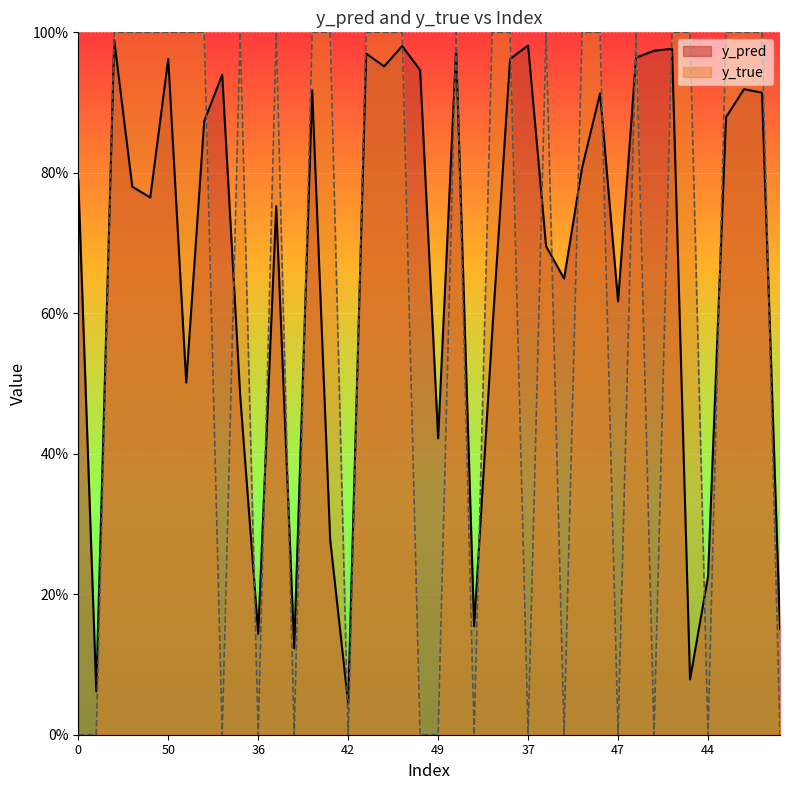

At which label does y_true reach its peak?

12